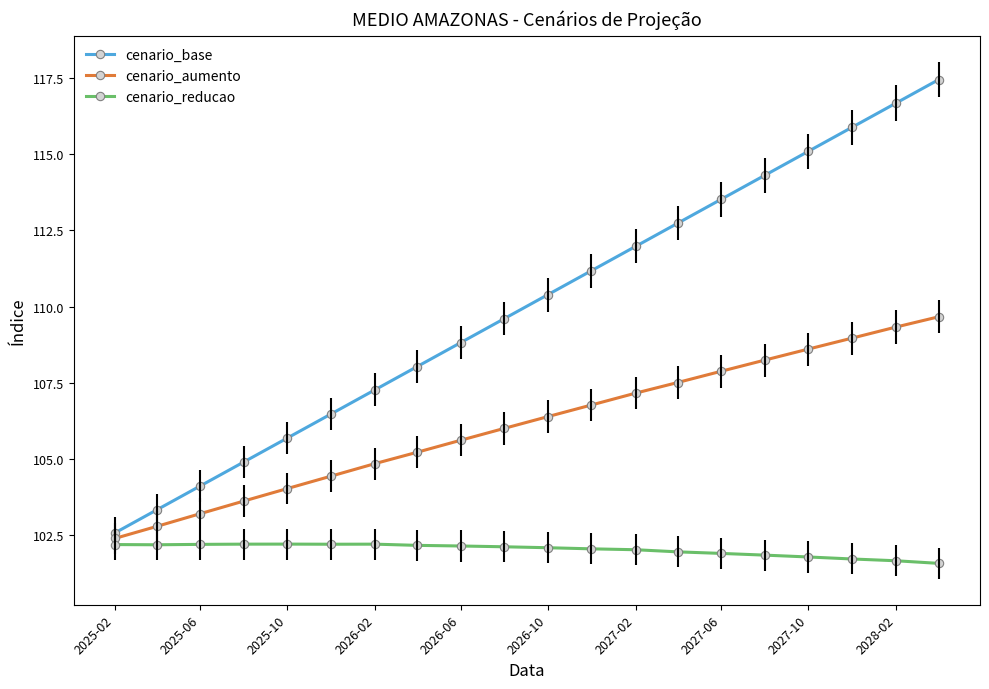

Which series has the largest total across all categories?

cenario_base